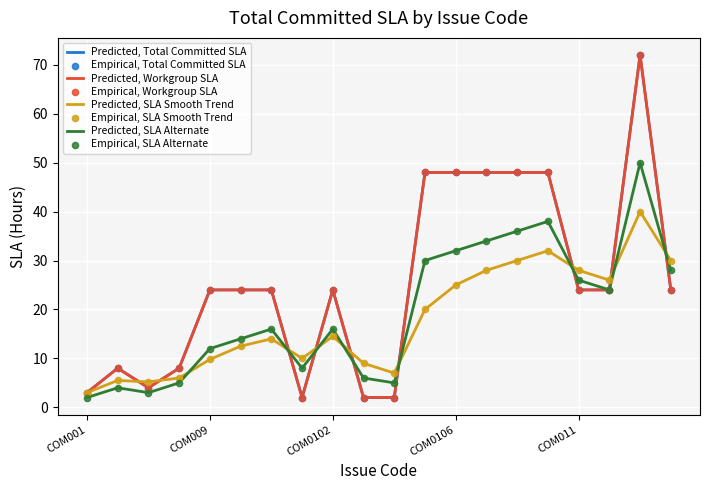

Is this an area chart (filled region under the line)?

No